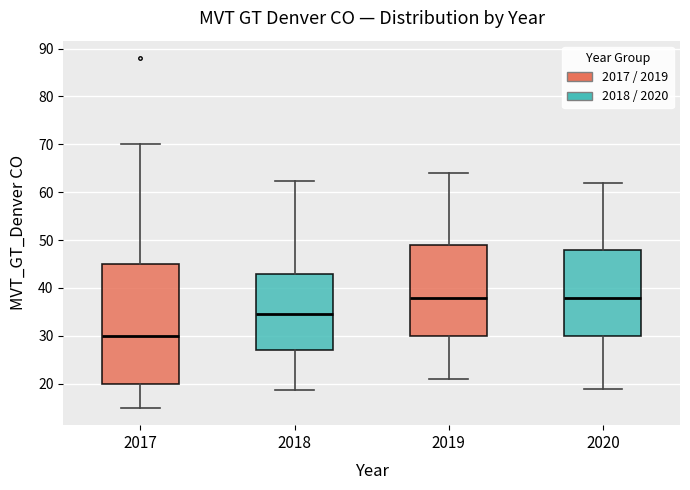

Reading left to right, read every box against the y-axis: the position of its median line, the range the box covers, and the ends of its whiskers. The values are not printed on the chart, so give them approximately, as read against the axis.

2017: median 30, box 20 to 45, whiskers 15 to 70
2018: median 35, box 27 to 43, whiskers 19 to 62
2019: median 38, box 30 to 49, whiskers 21 to 64
2020: median 38, box 30 to 48, whiskers 19 to 62